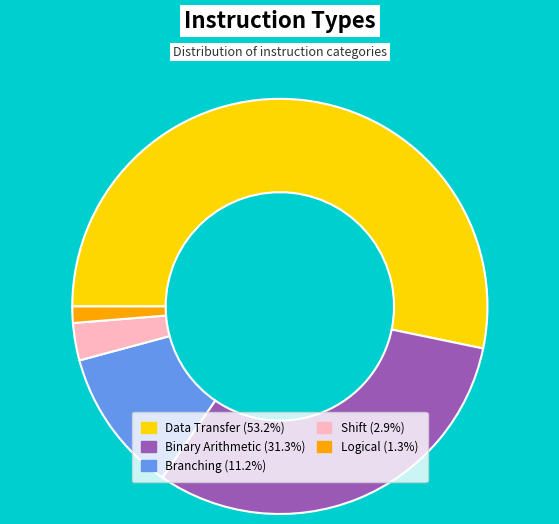

Does any single category account for the majority?

Yes